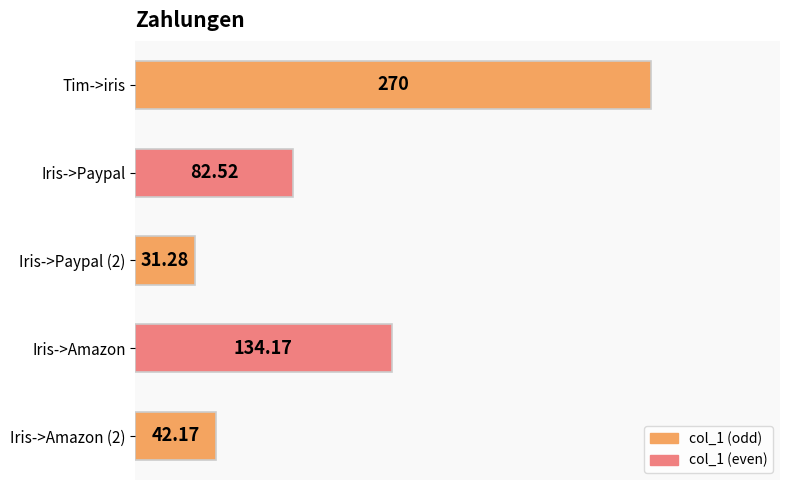

What is the difference between the maximum and minimum values?

238.7